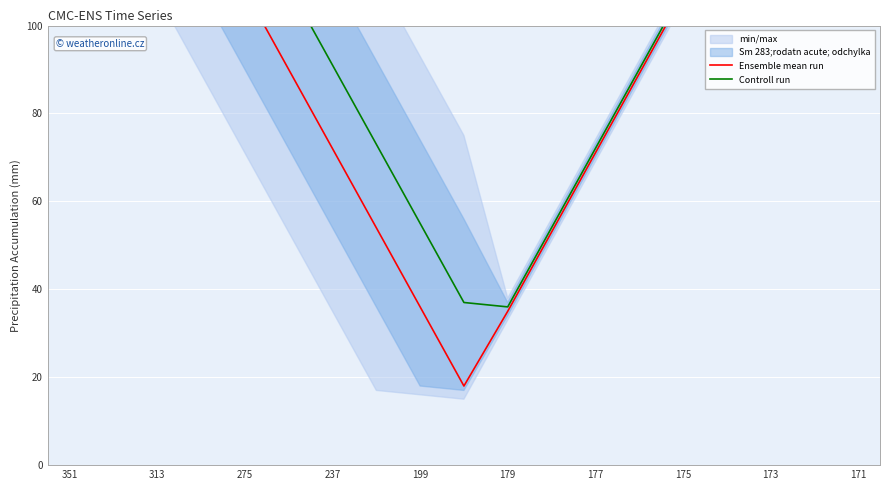

What is the value of the Controll run point at the 17th from the left?

144